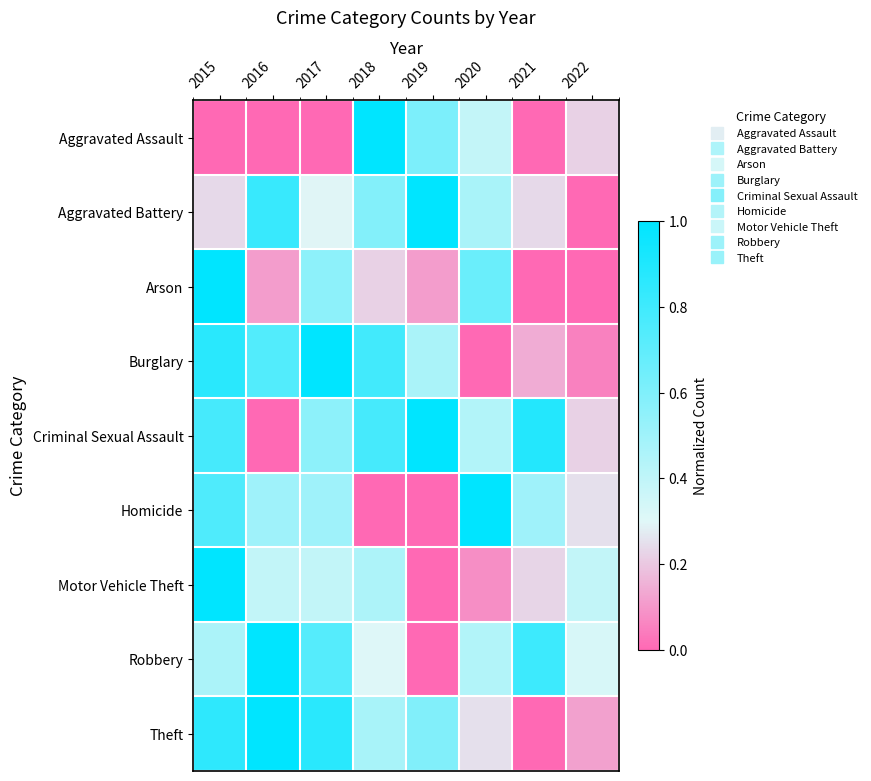

What is the difference between the highest and lowest values at 2019?

1.0